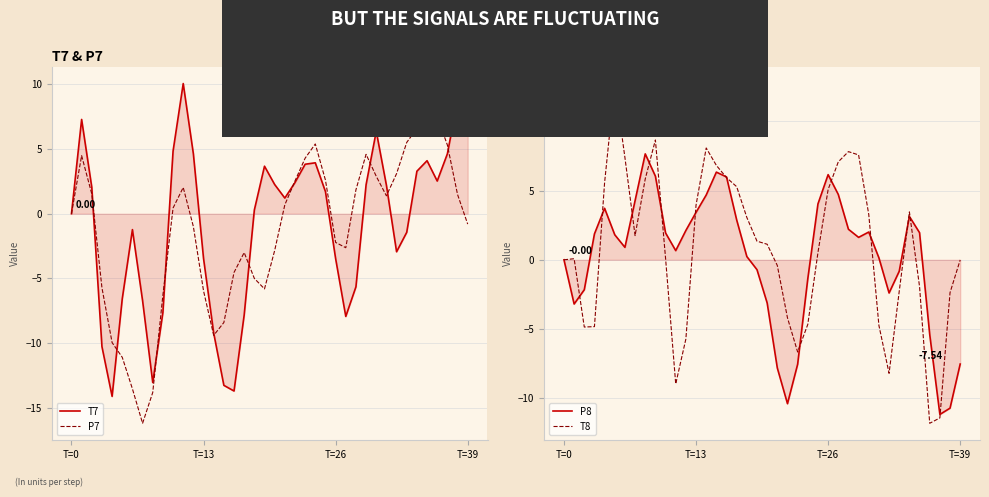

At which label does T8 first exceed 1?

4